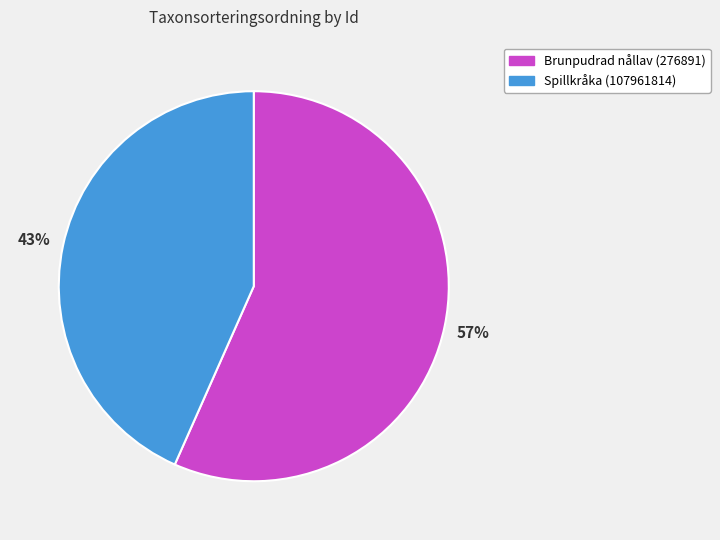

Which category has the smallest portion of the pie?

Spillkråka (107961814)